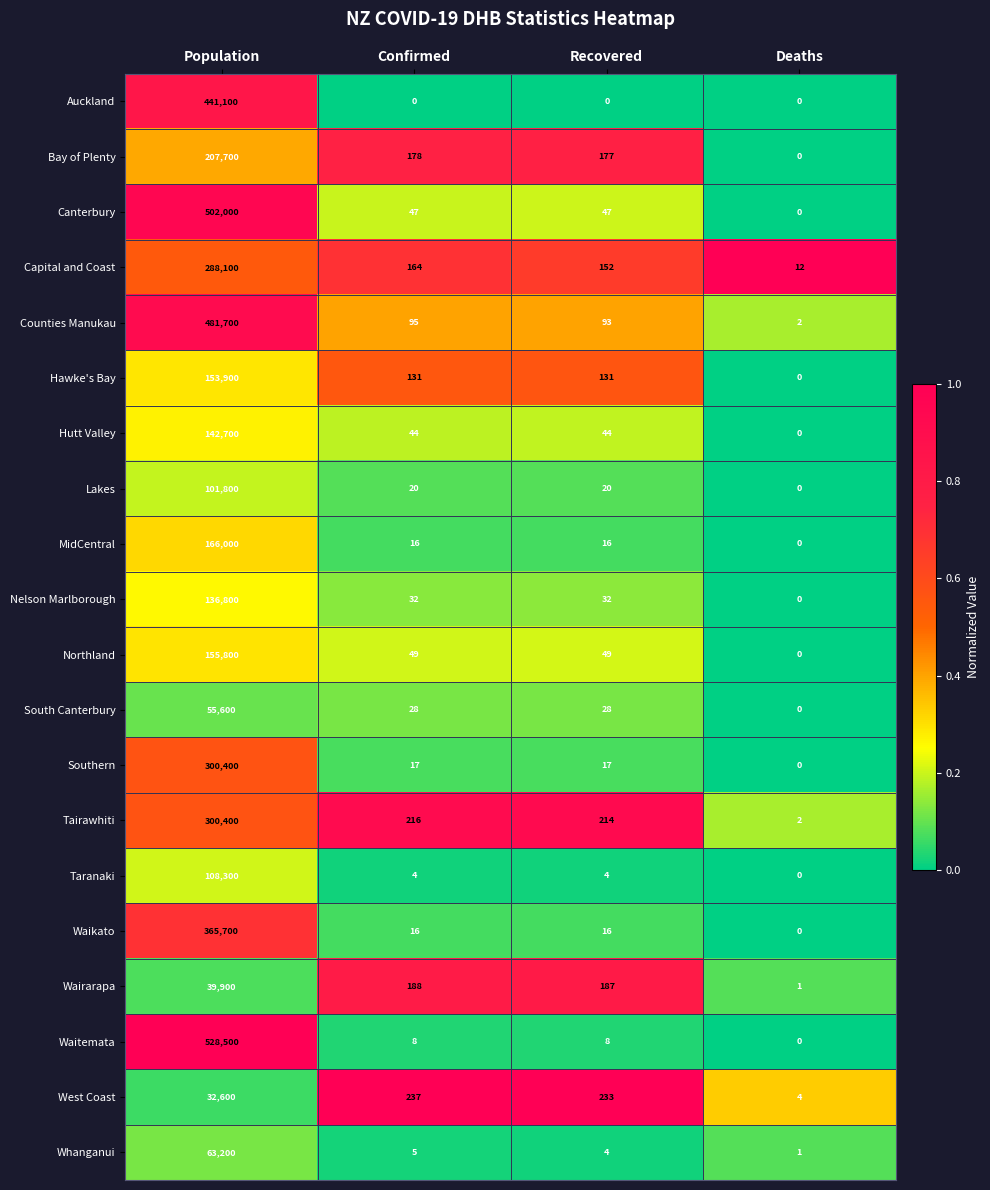

What is the greatest value displayed?

528500